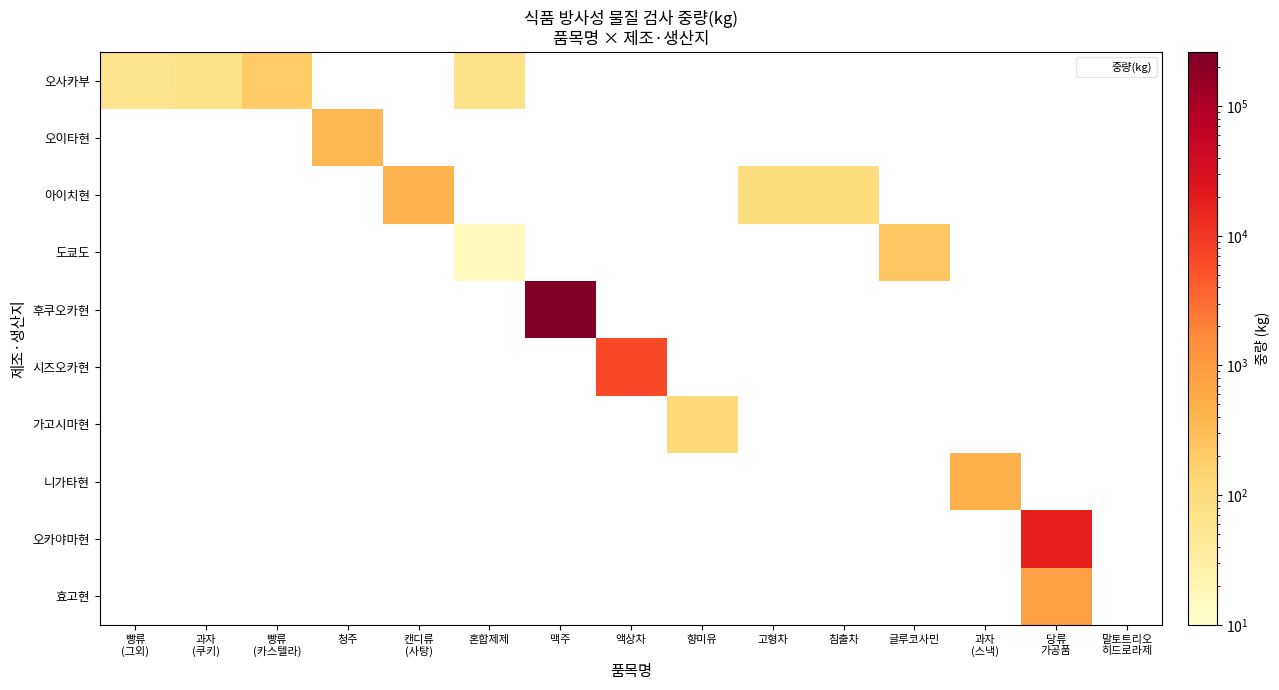

Which label corresponds to the smallest value in the chart?

혼합제제